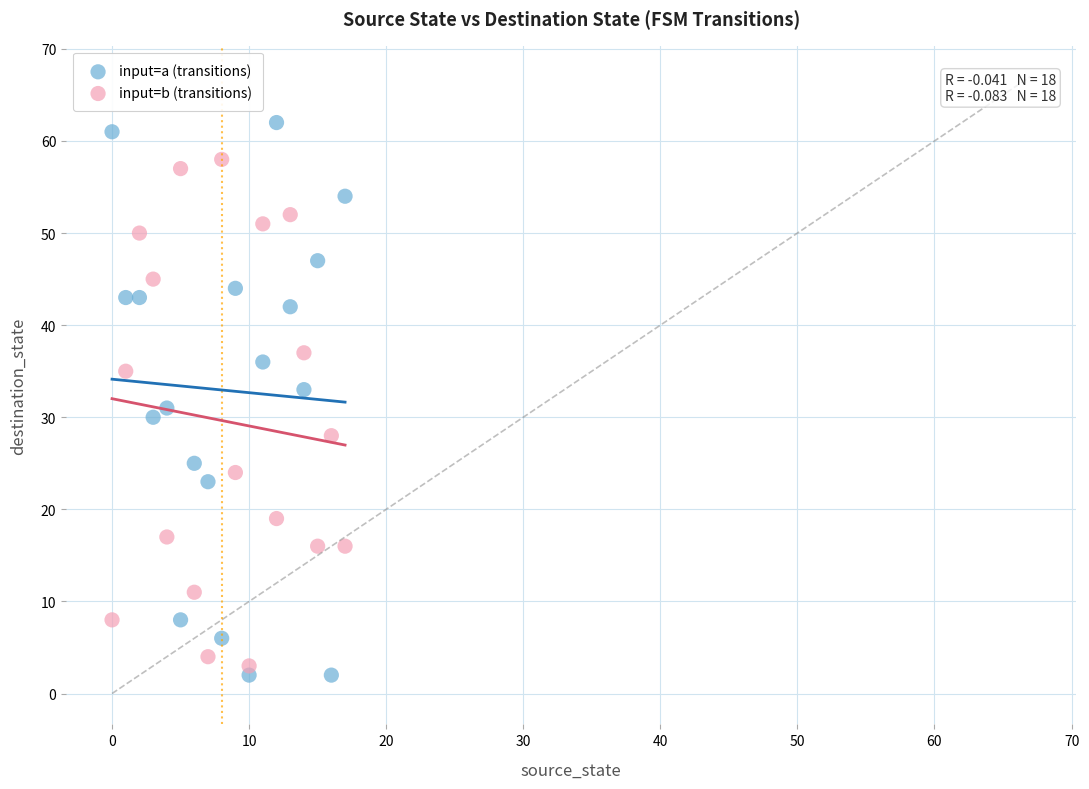

Which series has the largest Y range (max minus min)?

input=a (transitions)